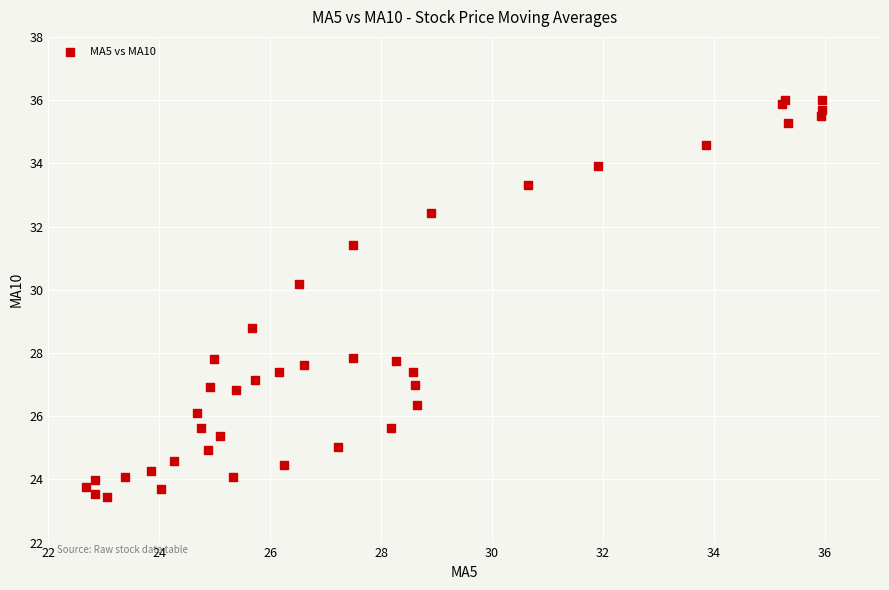

What Y value in the scatter plot is closest to 29?

28.8